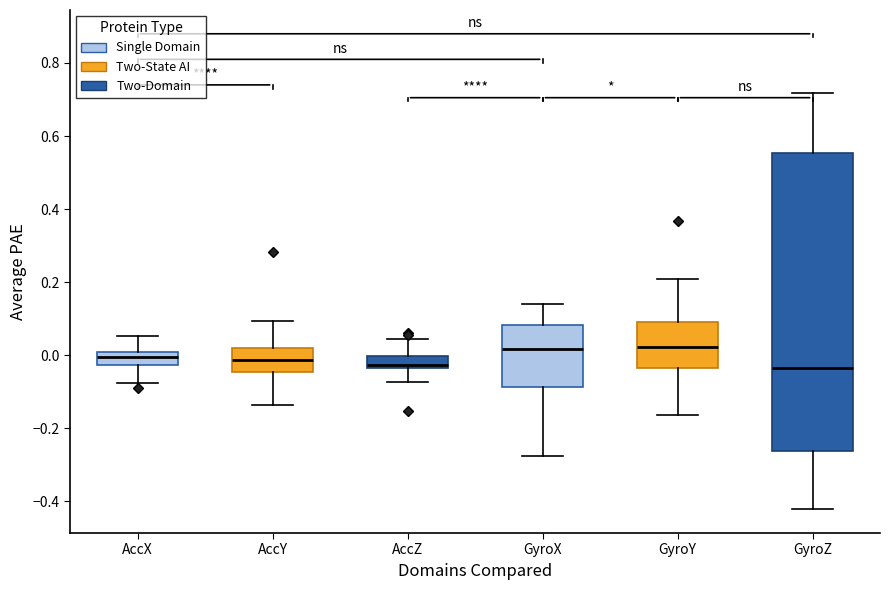

Reading left to right, read every box against the y-axis: the position of its median line, the range the box covers, and the ends of its whiskers. The values are not printed on the chart, so give them approximately, as read against the axis.

AccX: median 0.00 (inside the box), box -0.02 to 0.00, whiskers -0.08 to 0.06
AccY: median -0.02, box -0.04 to 0.02, whiskers -0.14 to 0.10
AccZ: median -0.02, box -0.04 to 0.00, whiskers -0.08 to 0.04
GyroX: median 0.02, box -0.08 to 0.08, whiskers -0.28 to 0.14
GyroY: median 0.02, box -0.04 to 0.10, whiskers -0.16 to 0.20
GyroZ: median -0.04, box -0.26 to 0.56, whiskers -0.42 to 0.72